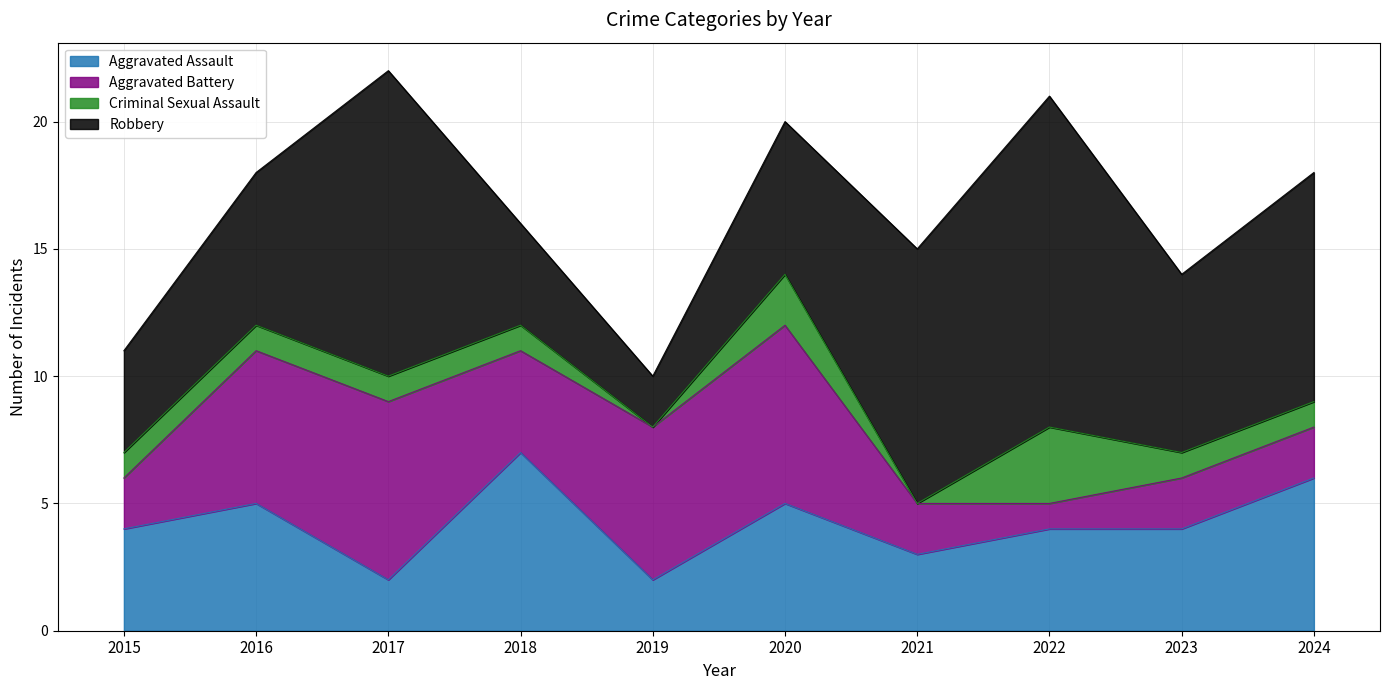

Which category has the highest value across all series?

2022